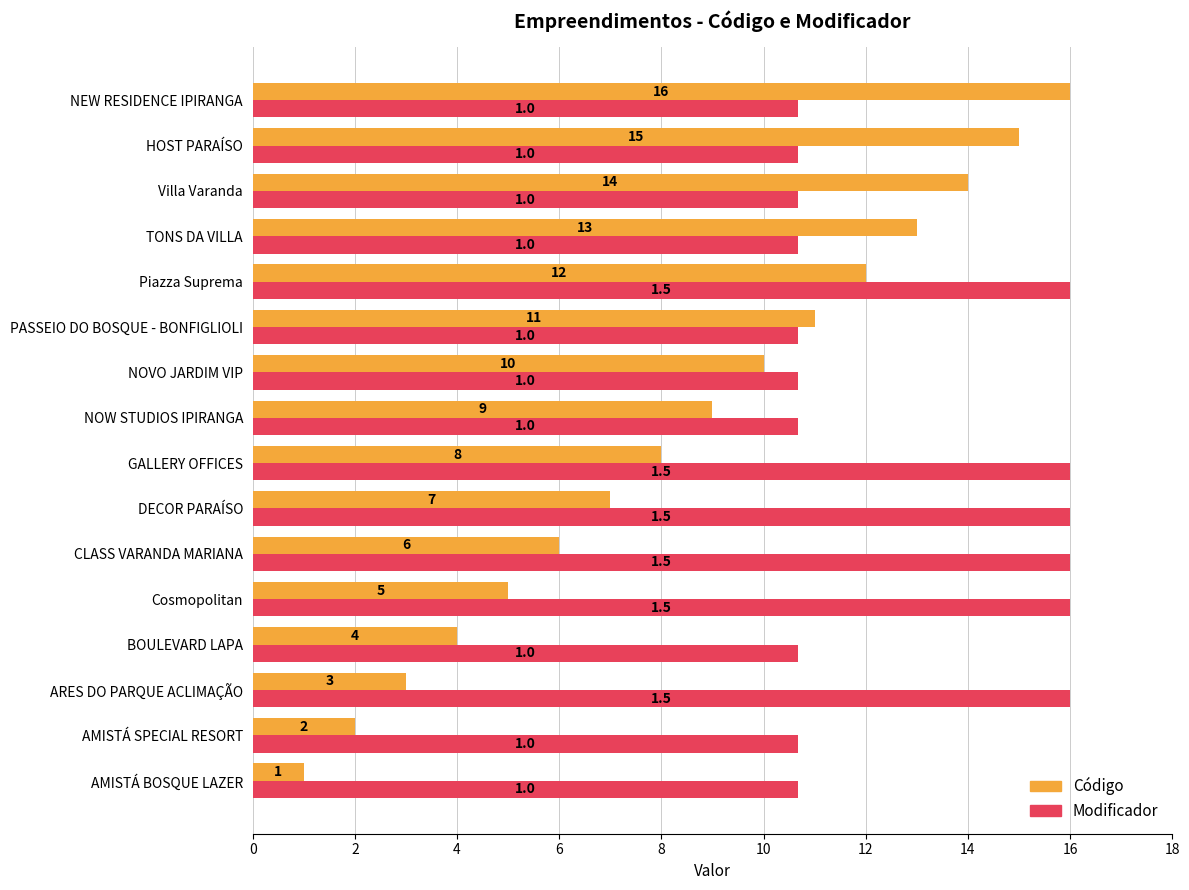

What is the minimum value shown in the chart?

1.0